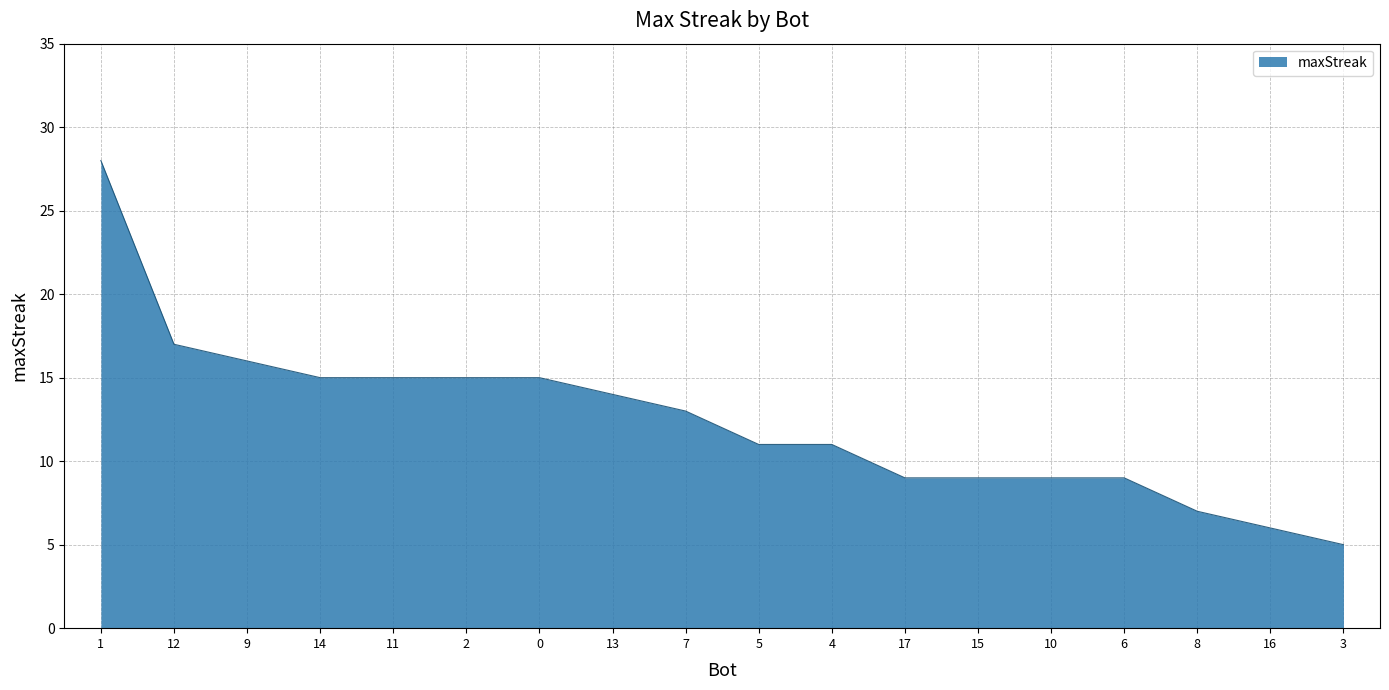

The value at 17 is 9. True or false?

True